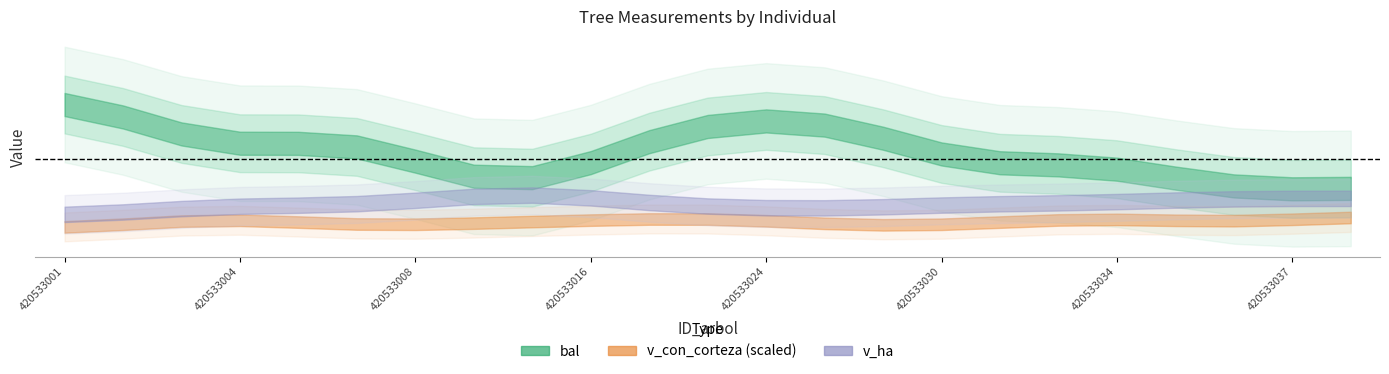

What is the difference between the second highest and second lowest values in the bal series?

14.0